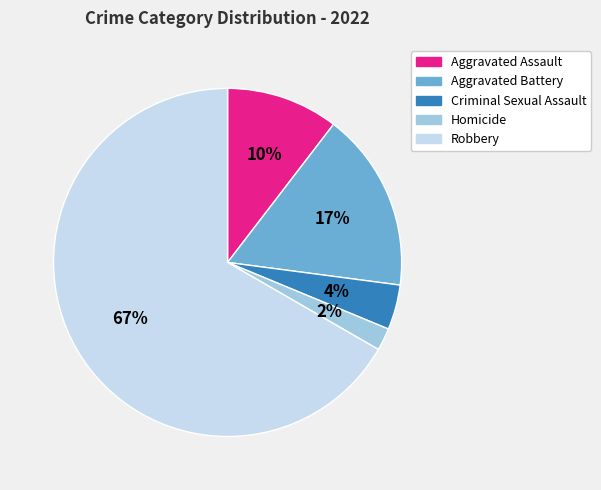

To the nearest percent, what portion does Robbery represent?

67%